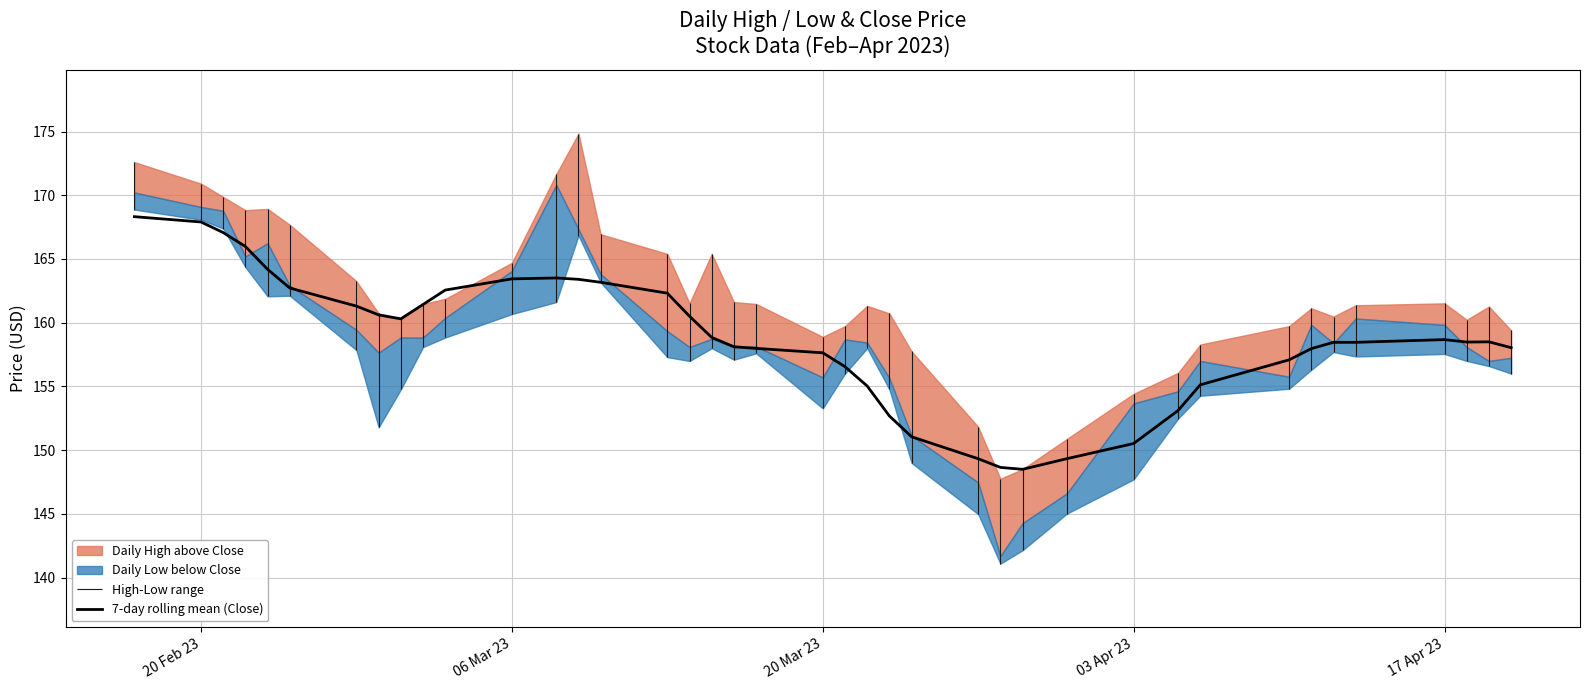

Does the chart have visible grid lines?

Yes